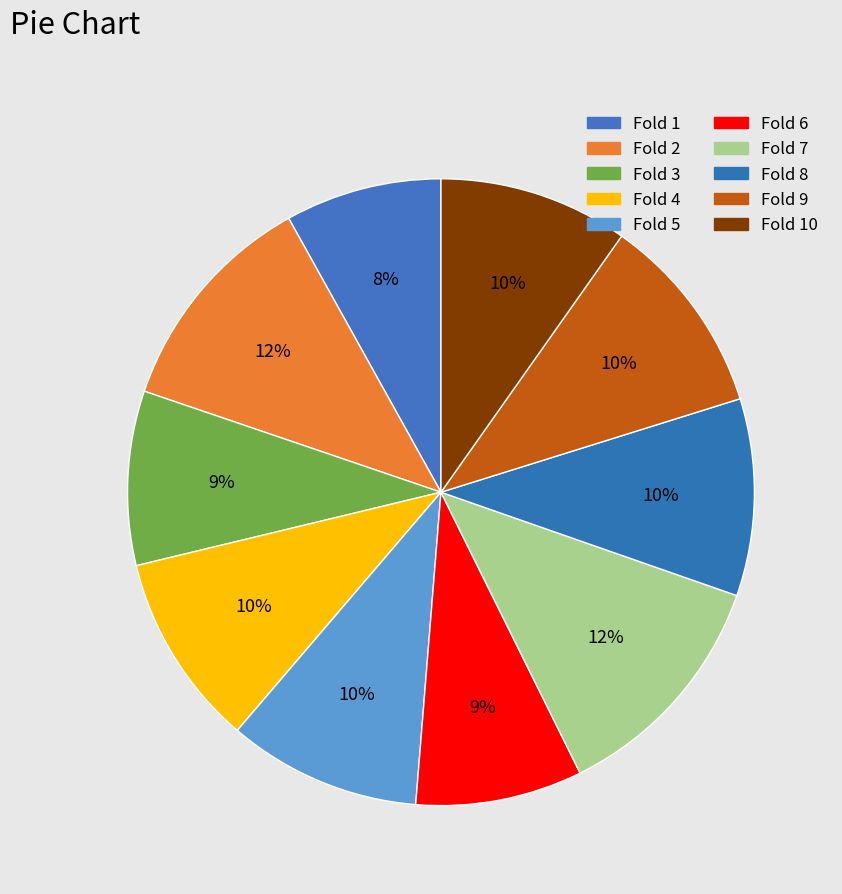

How many slices are in this pie chart?

10